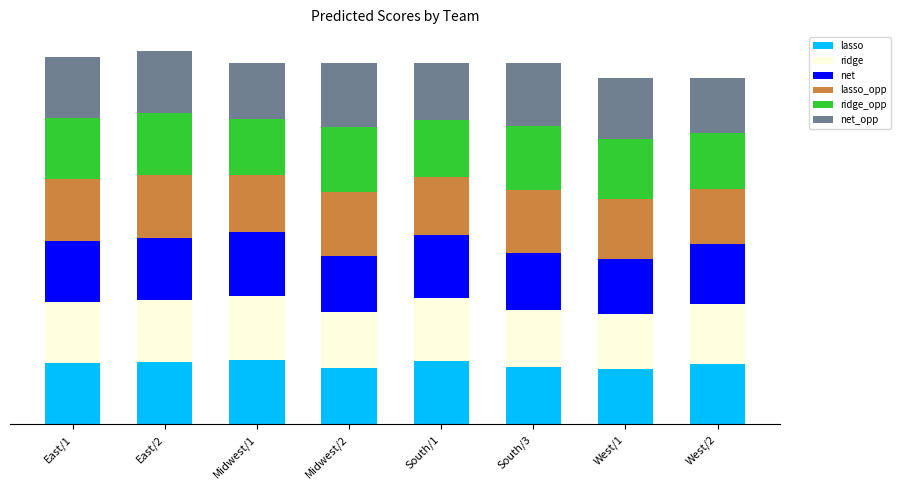

Is it true that net equals 84 at West/1?

False